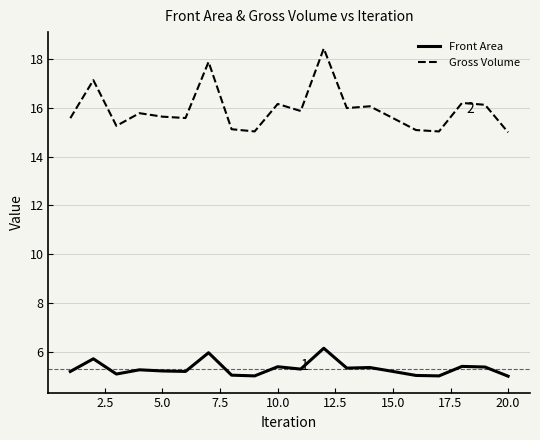

True or false: Front Area has more than 2 points higher than both neighbors.

True